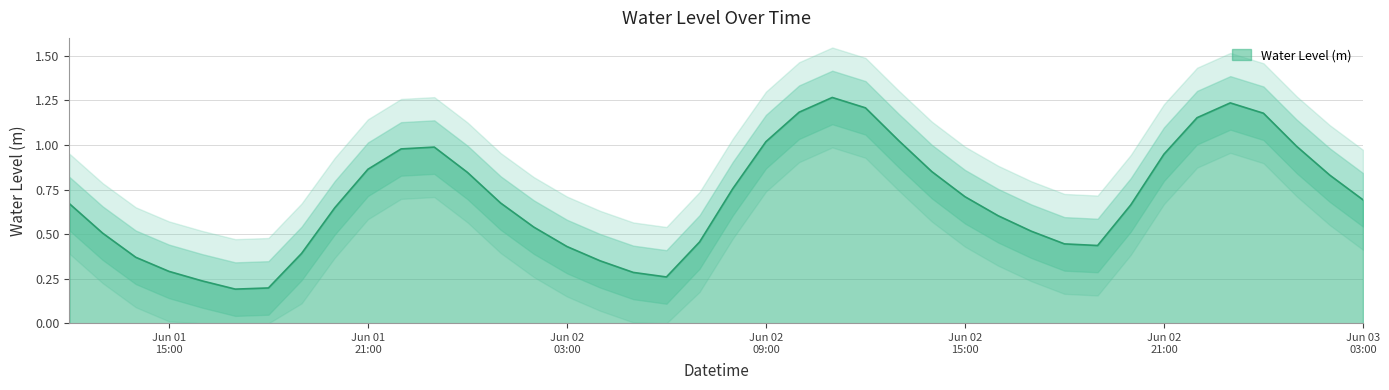

How many lines are shown in the chart?

1